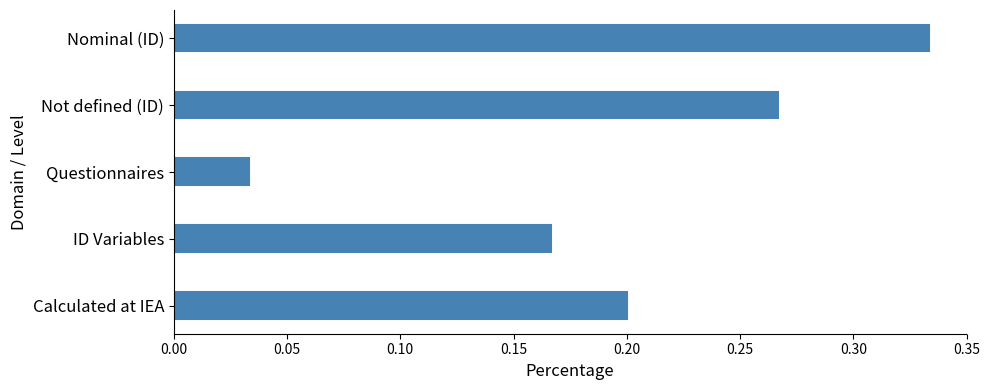

What is the change in value from Calculated at IEA to Not defined (ID)?

+0.1